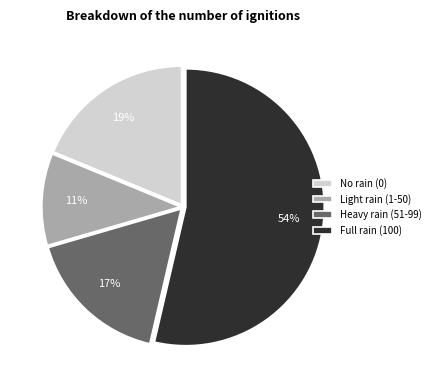

How many slices are in this pie chart?

4